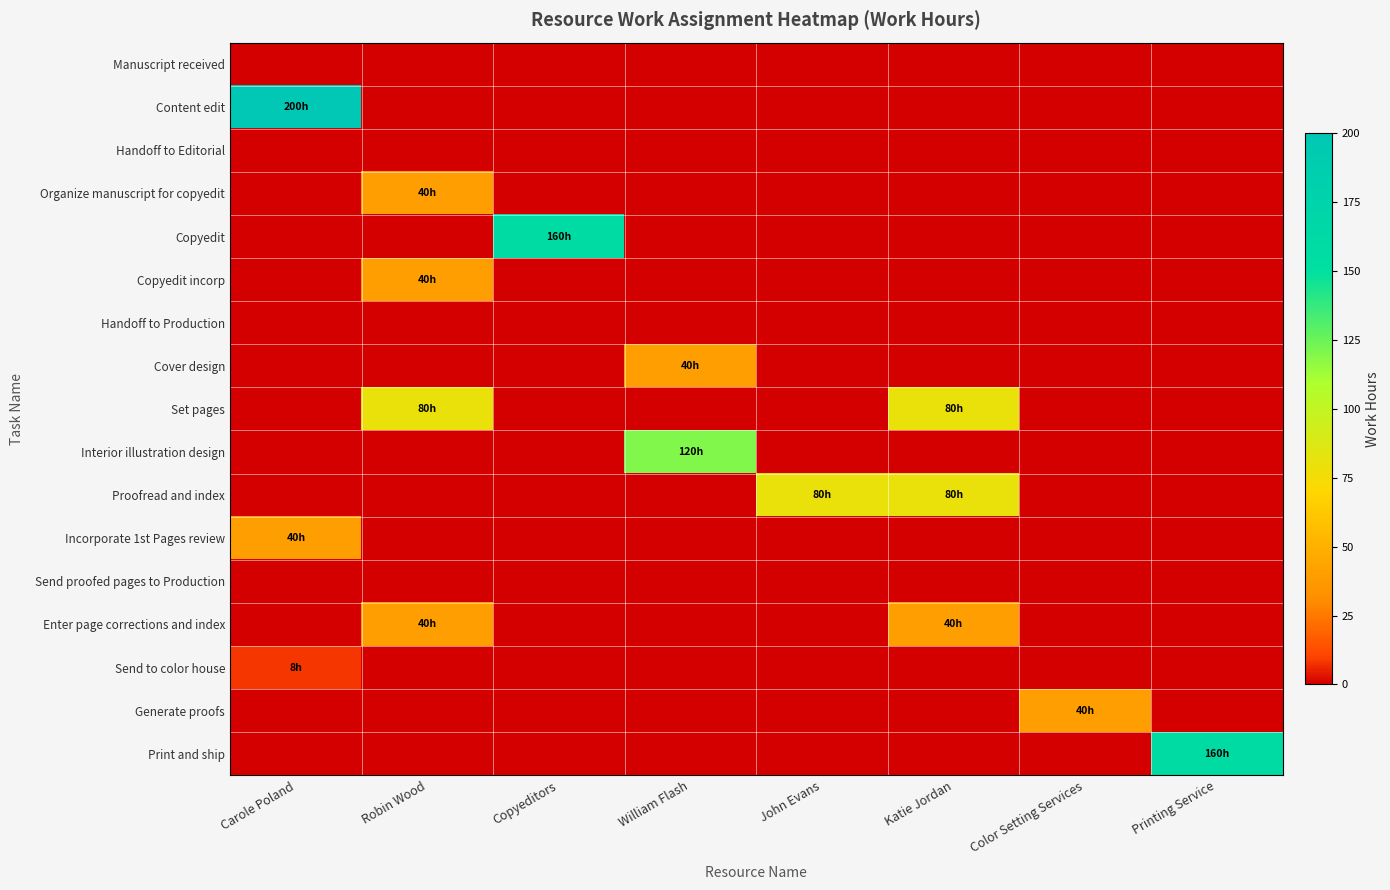

What is the maximum value shown in the chart?

200